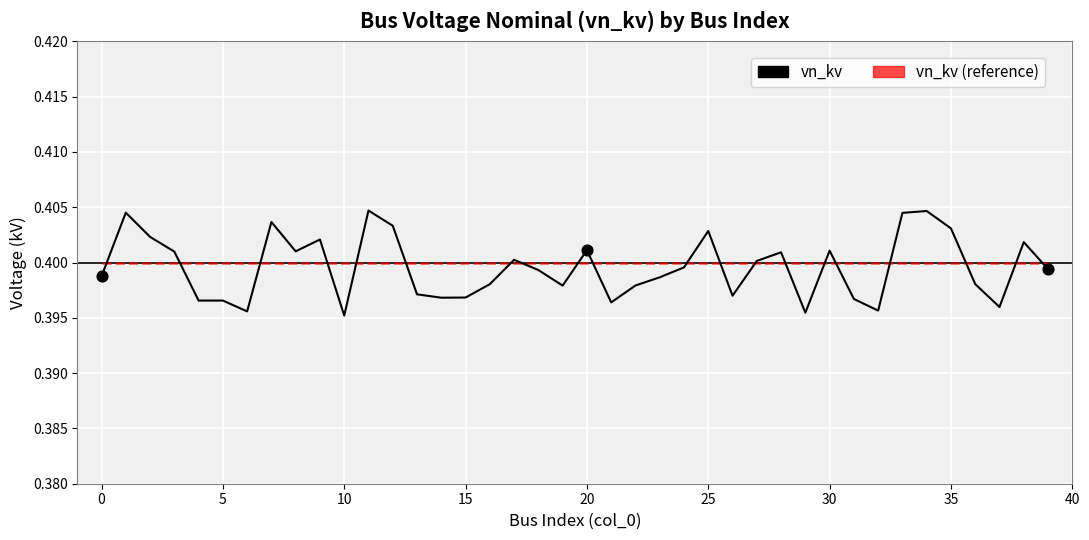

Which series has the largest range (max minus min)?

vn_kv